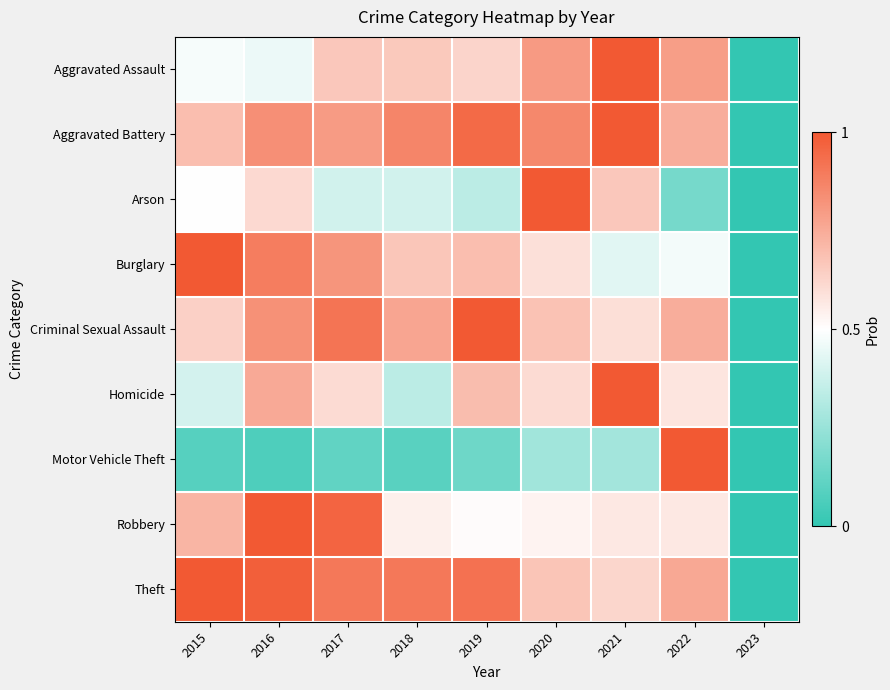

What is the difference between the highest and lowest values at 2017?

0.8